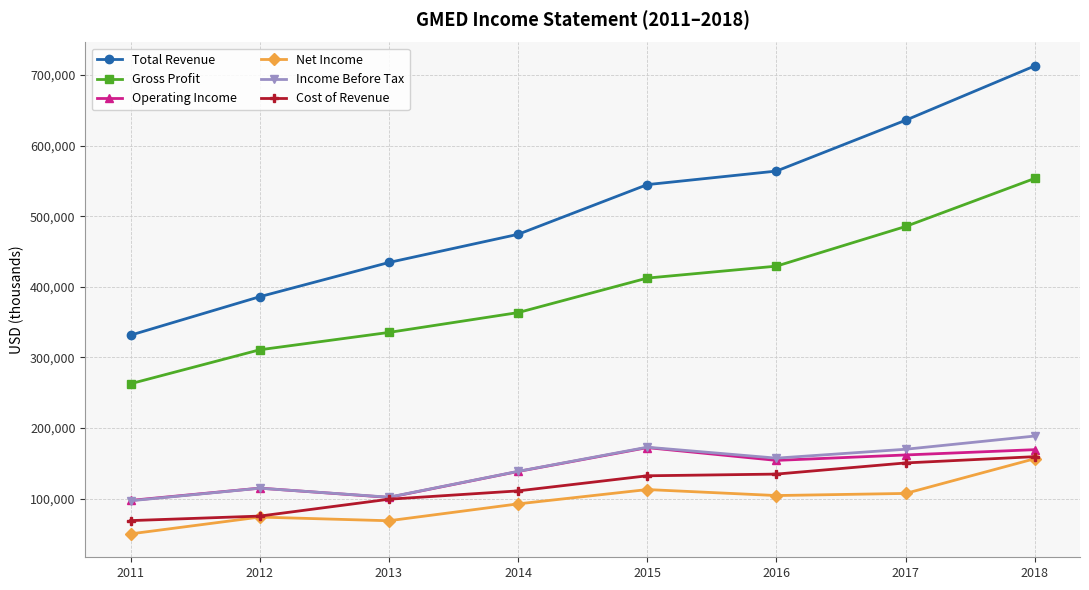

The value of Income Before Tax at 2011 is 96900. True or false?

True